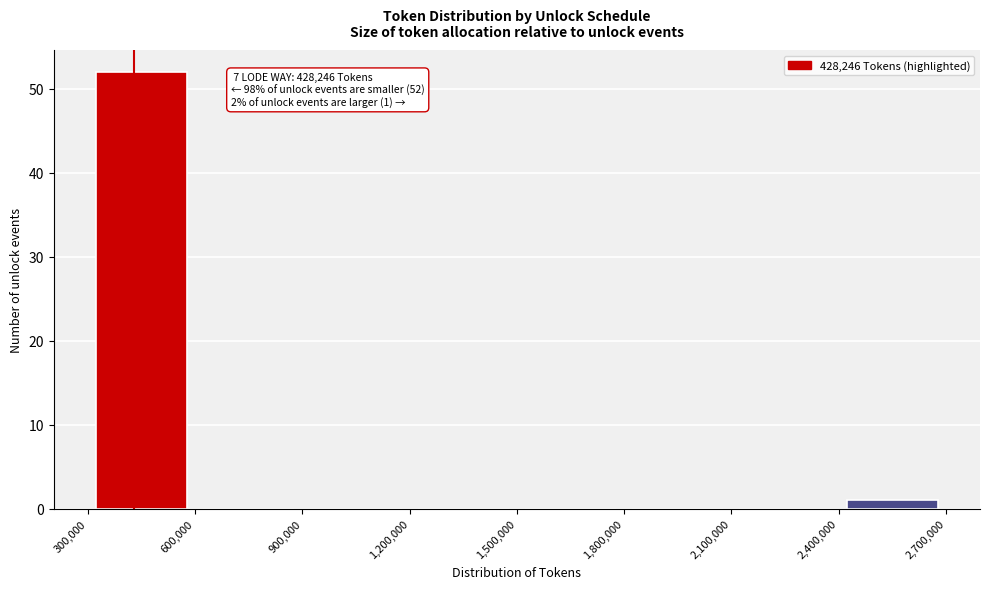

Which range on the x-axis has the tallest bar?

300,000 to 600,000